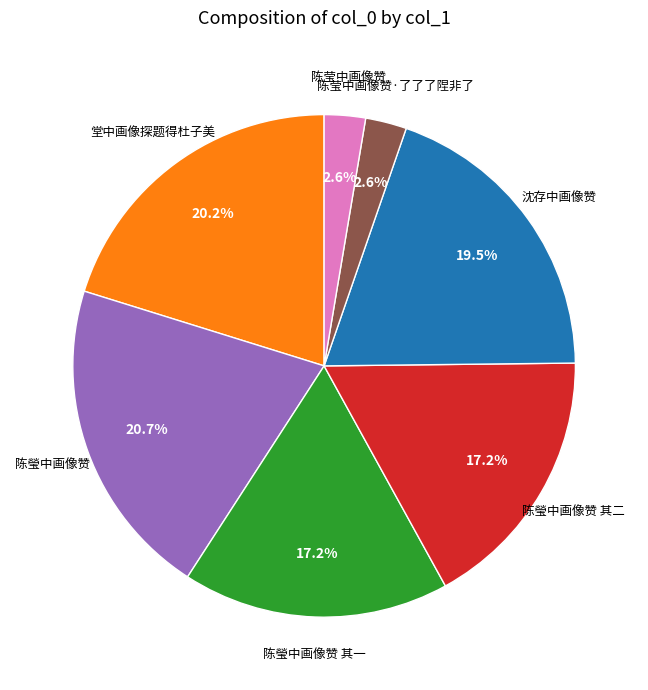

Is there a majority slice in this chart?

No